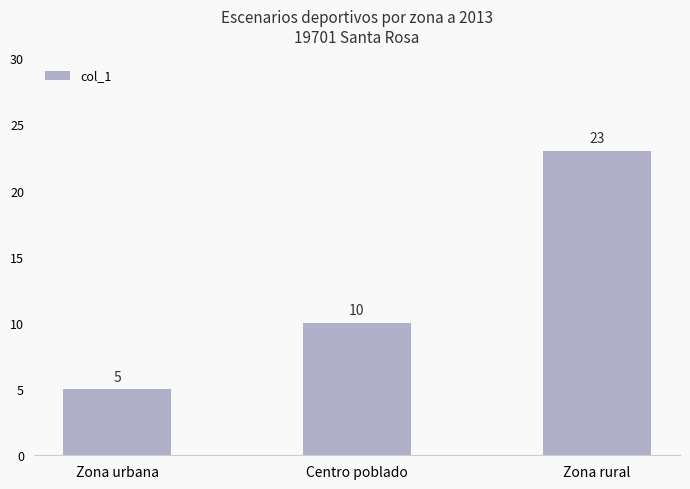

List the labels in order of value, smallest first.

Zona urbana, Centro poblado, Zona rural